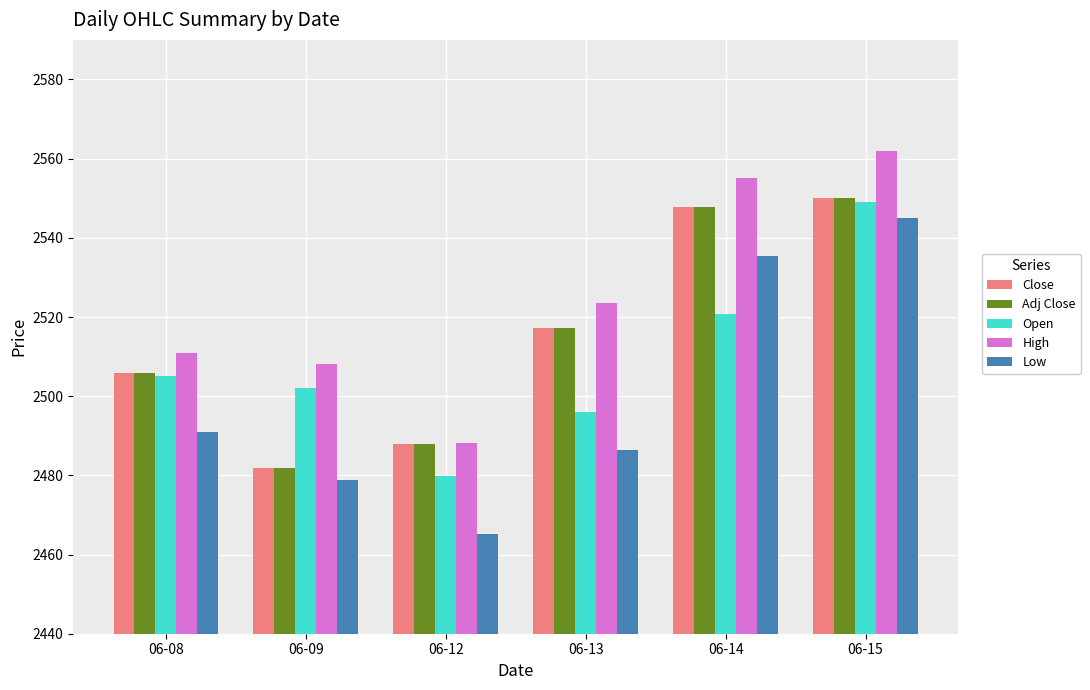

Are the bars horizontal?

No